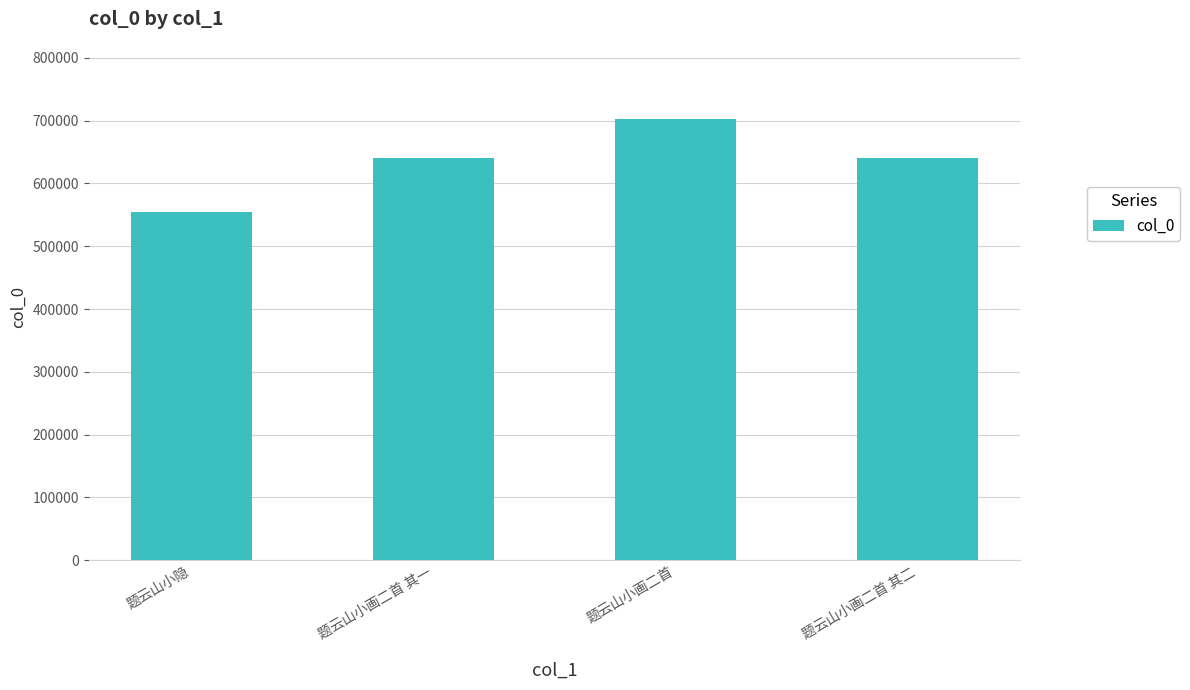

What is the maximum value shown in the chart?

702699